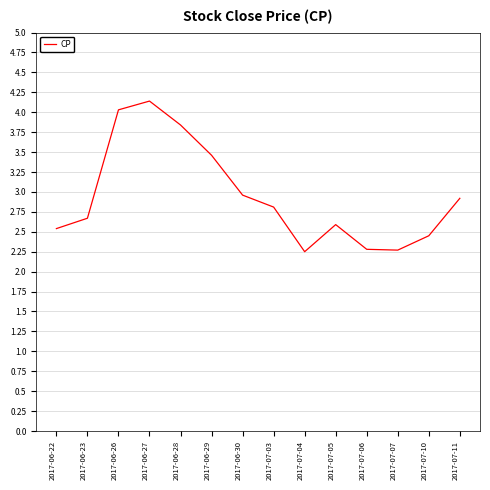

How many interior local valleys (lower than both neighbors) does the data have?

2